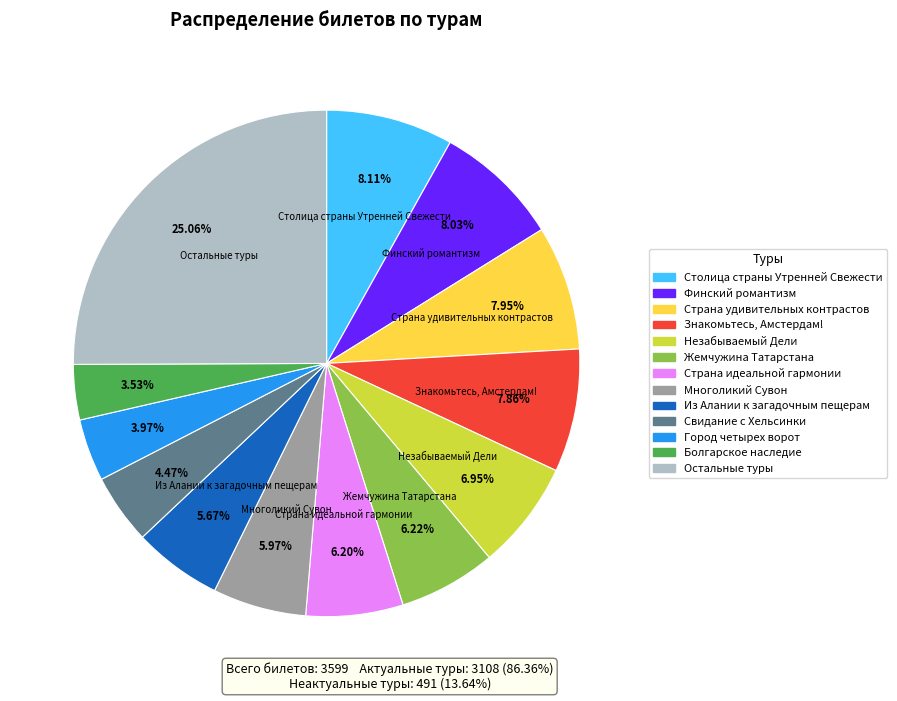

Is there a majority slice in this chart?

No